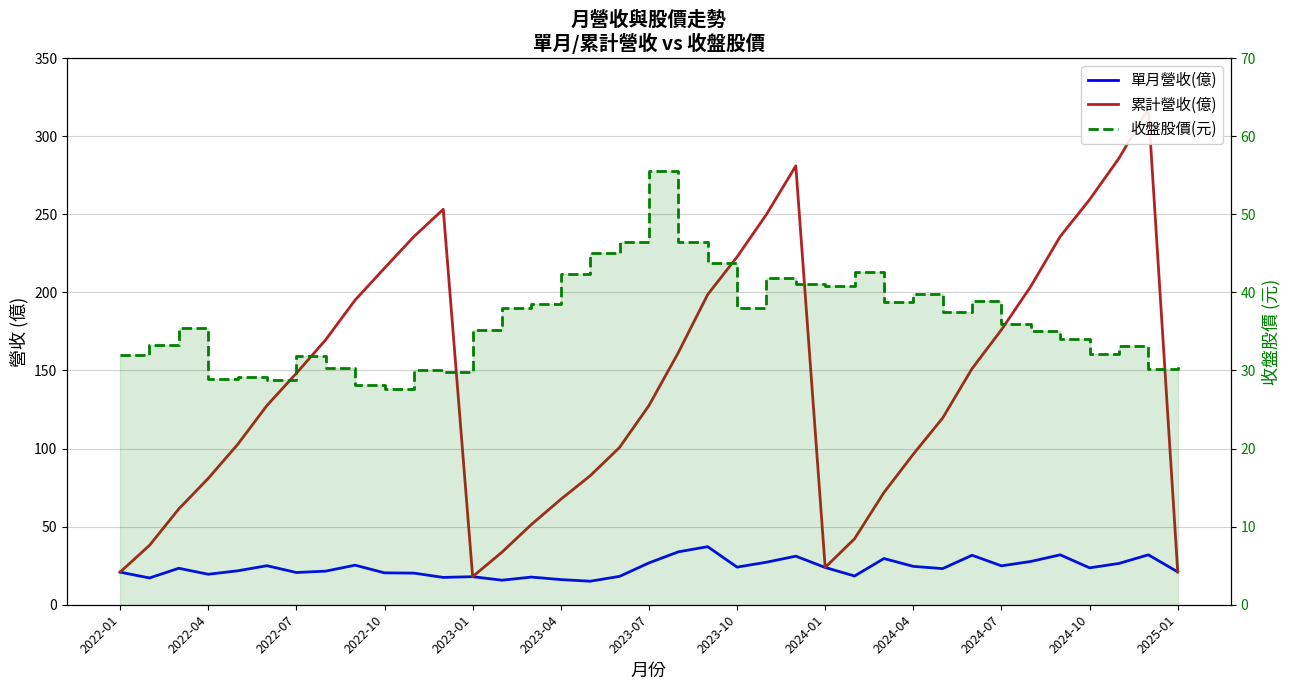

At which category is the sum across all series the highest?

35